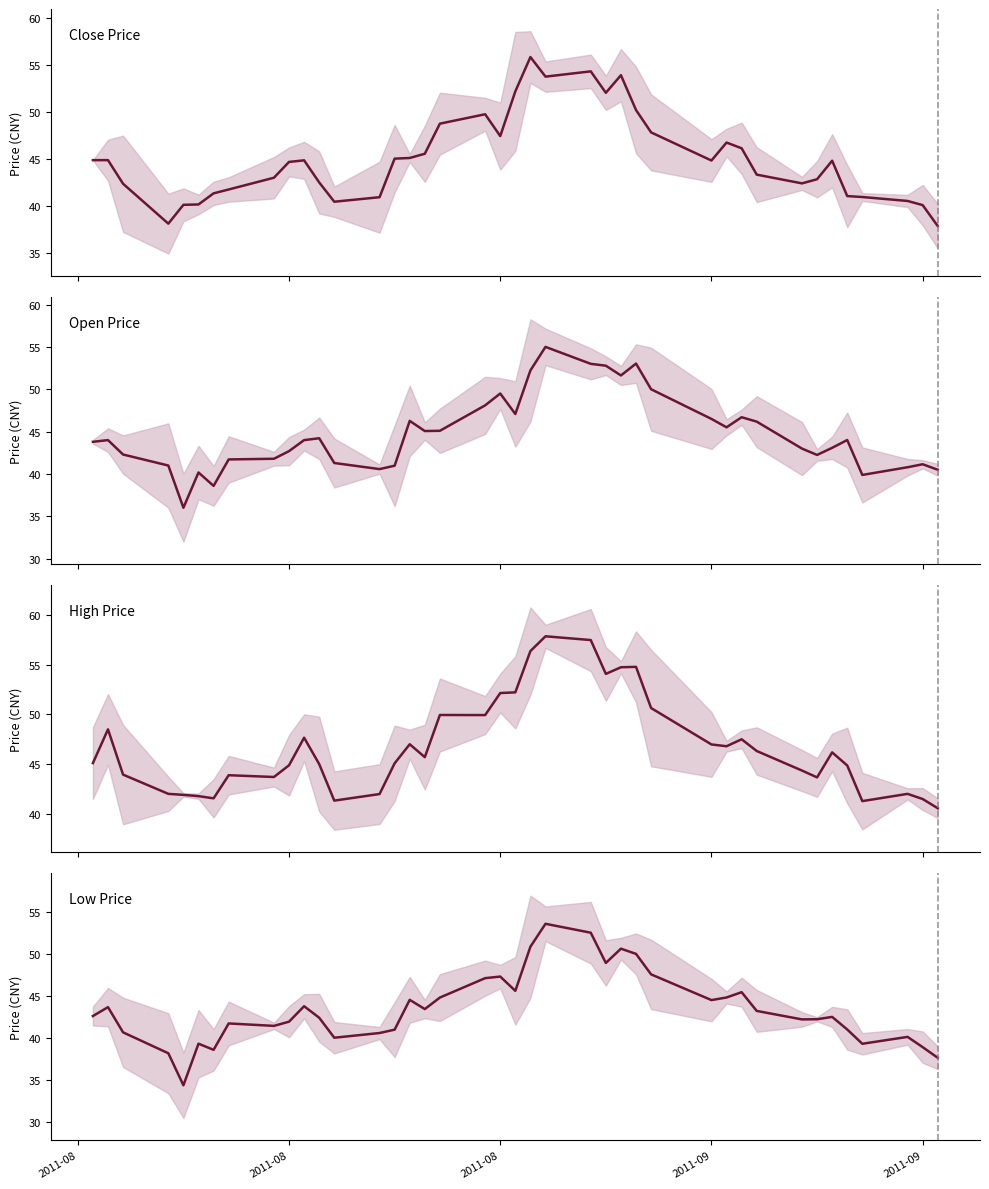

True or false: Open Price has a value of 66.5 at 2011-08.

False